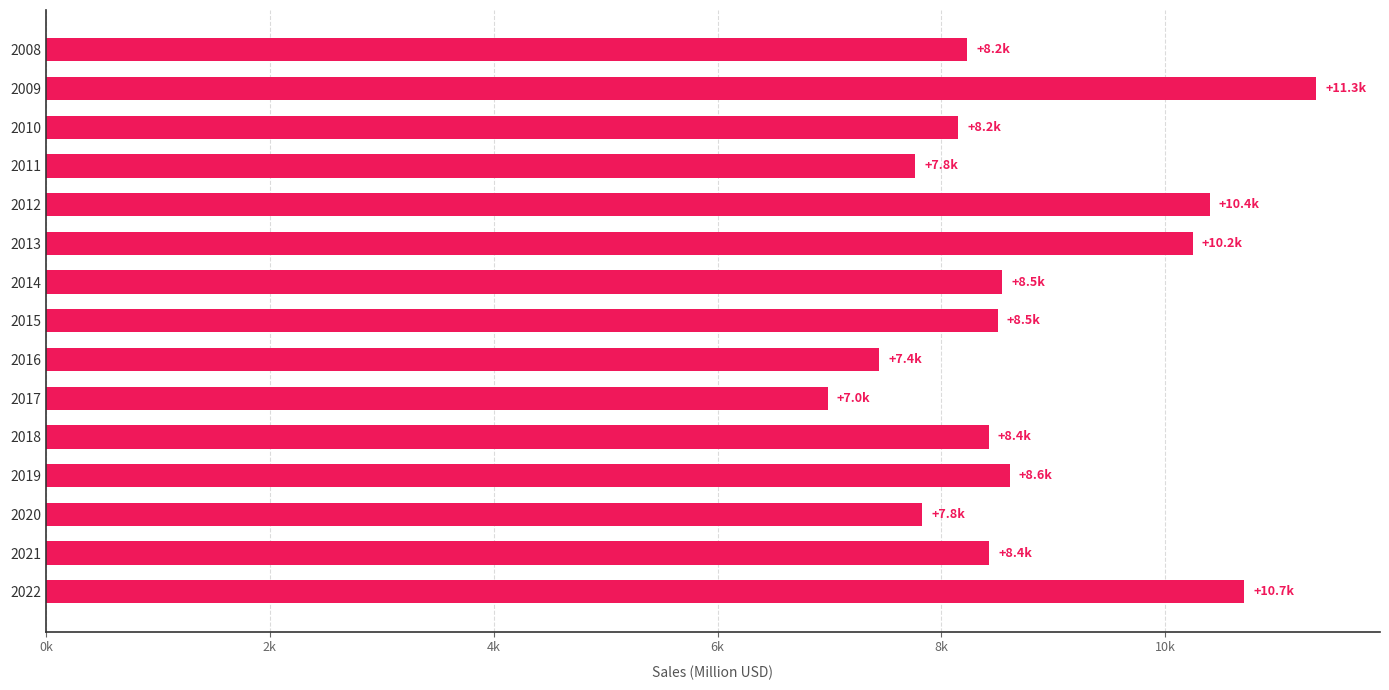

Are the bars horizontal?

Yes